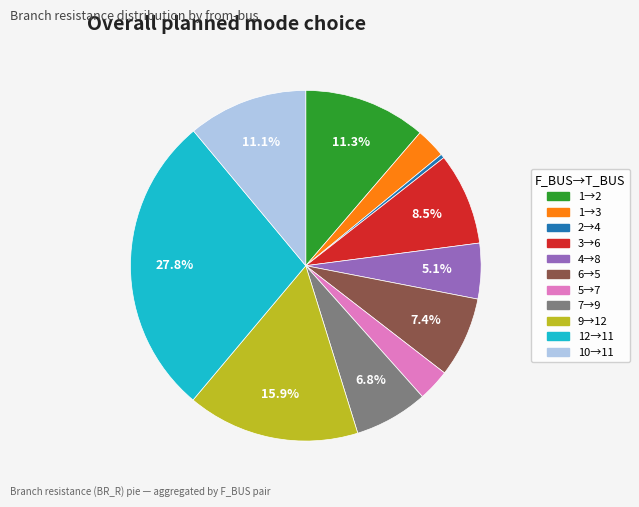

How many slices are in this pie chart?

11